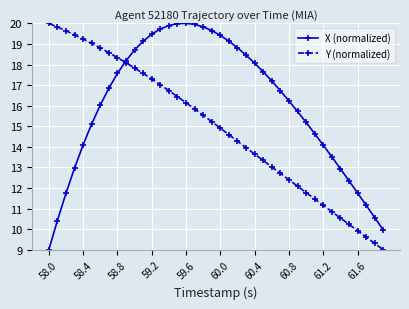

At how many categories does at least one series exceed 11?

38